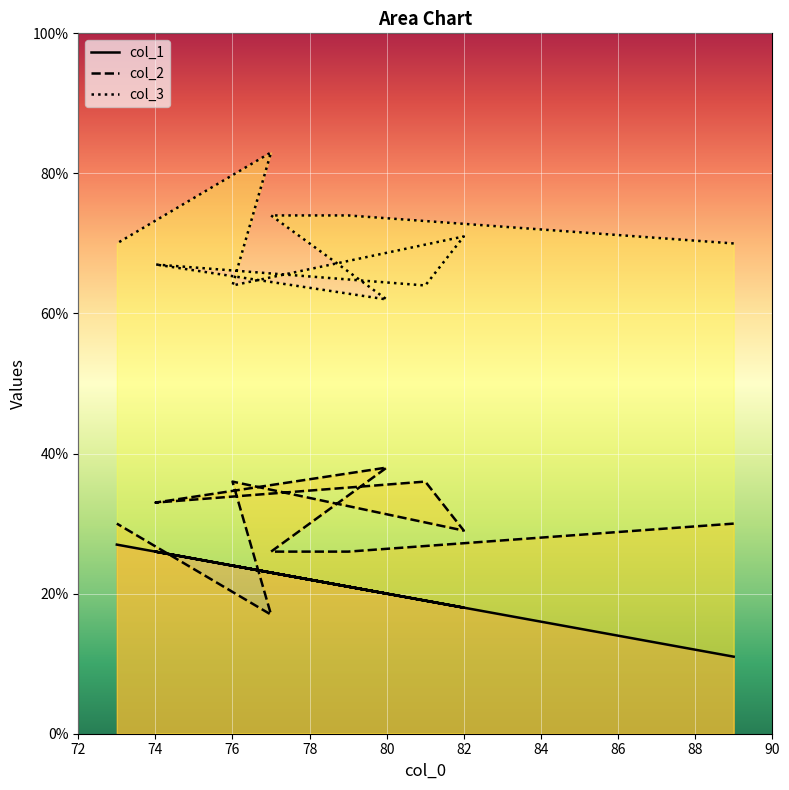

True or false: col_2 has more than 2 points higher than both neighbors.

True